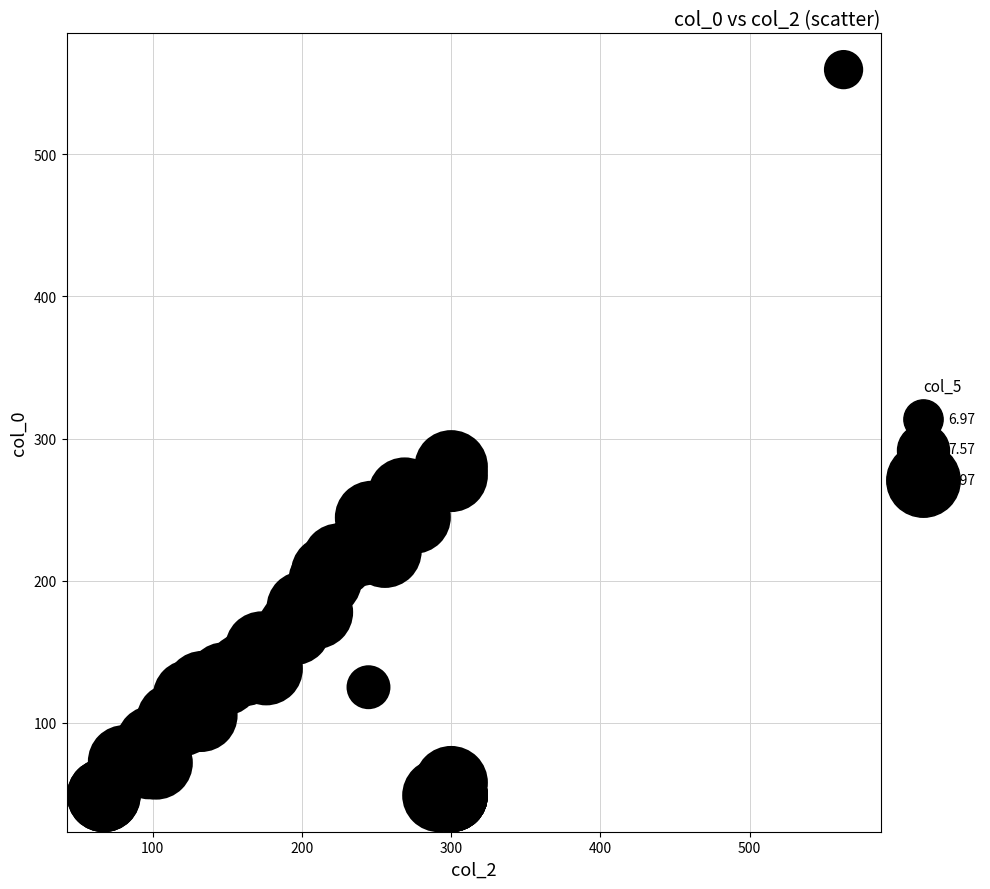

What Y value in the scatter plot is closest to 304?

280.1